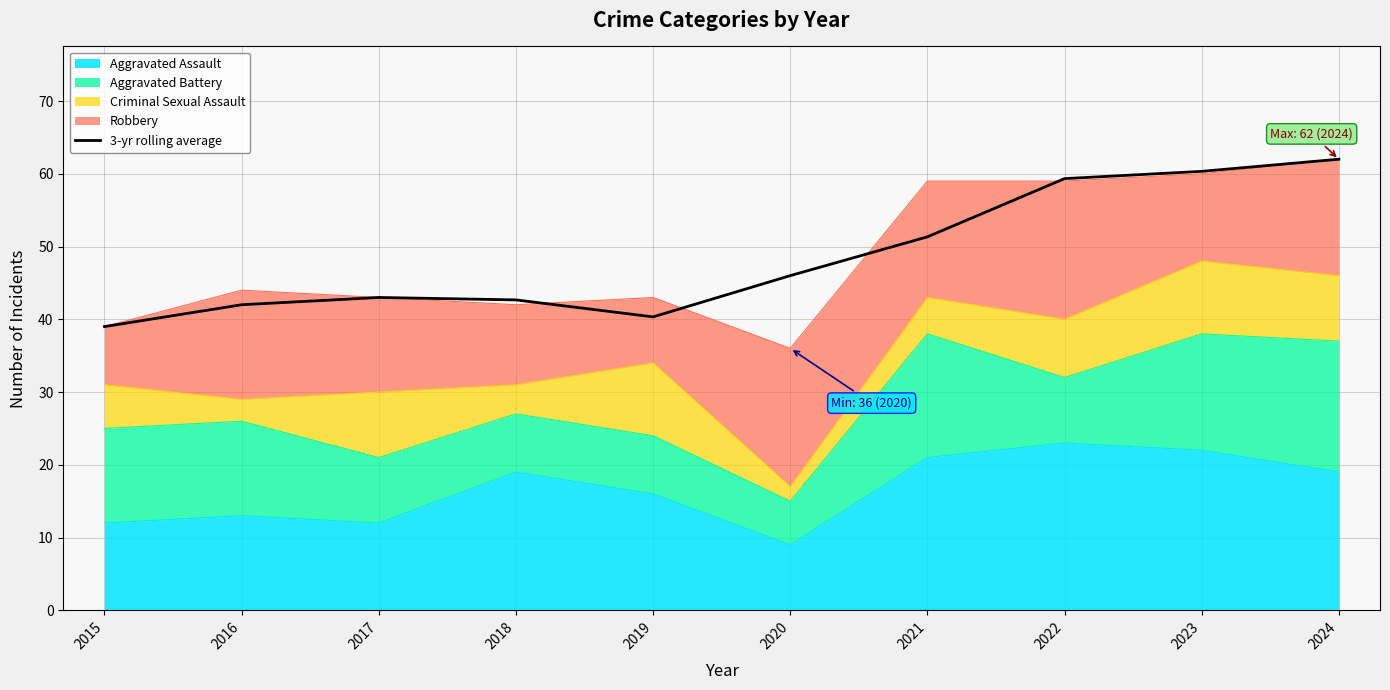

Reading left to right, transcribe all the data shown in this chart.

2015=39.0	2016=42.0	2017=43.0	2018=42.7	2019=40.3	2020=46.0	2021=51.3	2022=59.3	2023=60.3	2024=62.0